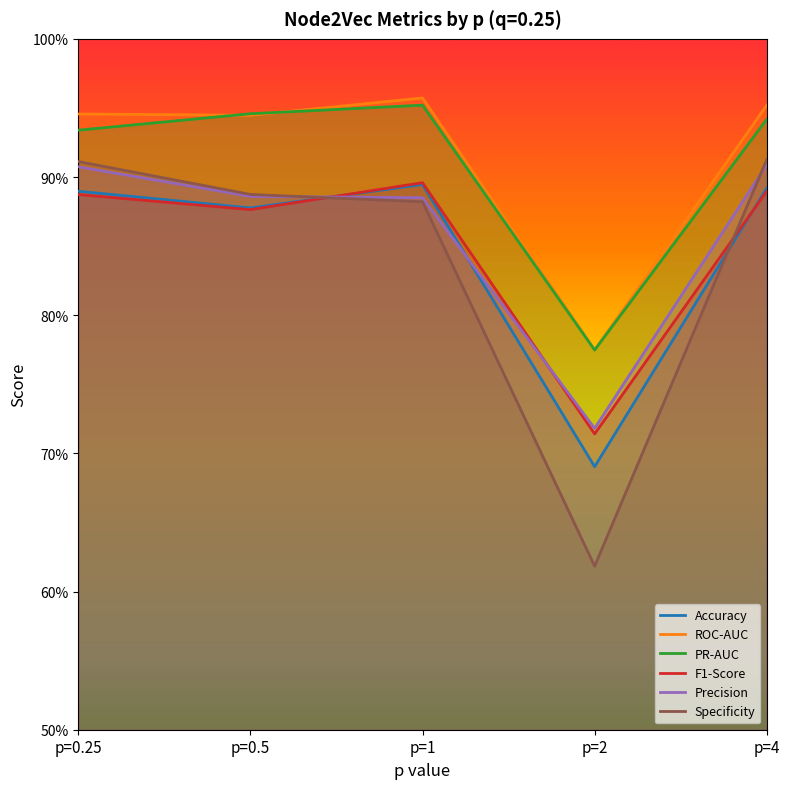

Where do Precision and Accuracy first cross each other?

p=0.5 and p=1